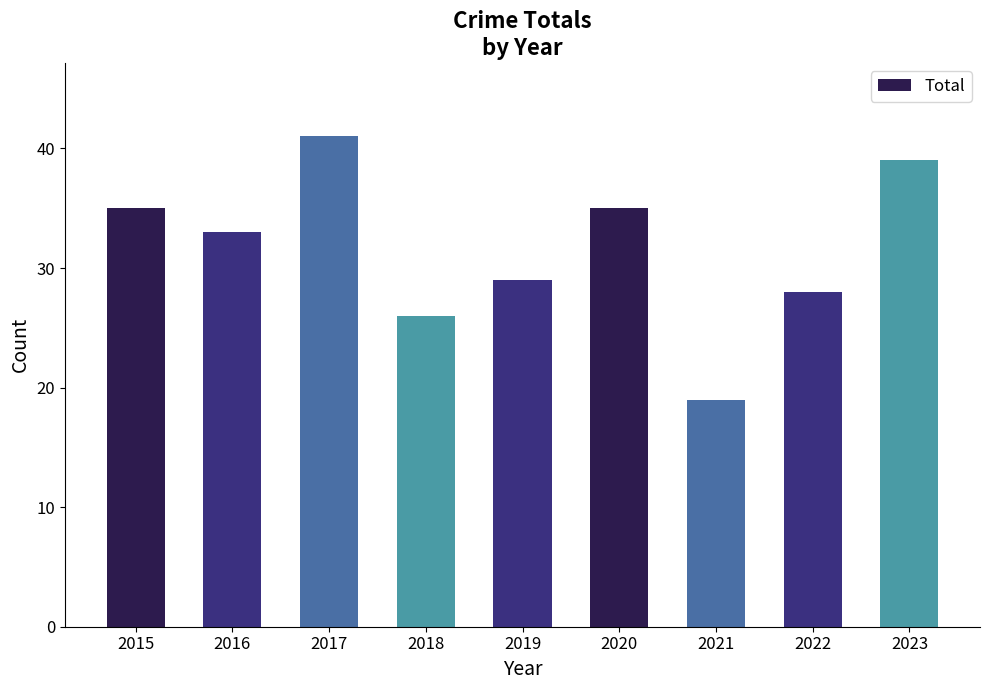

True or false: the data shows 41 at 2017.

True